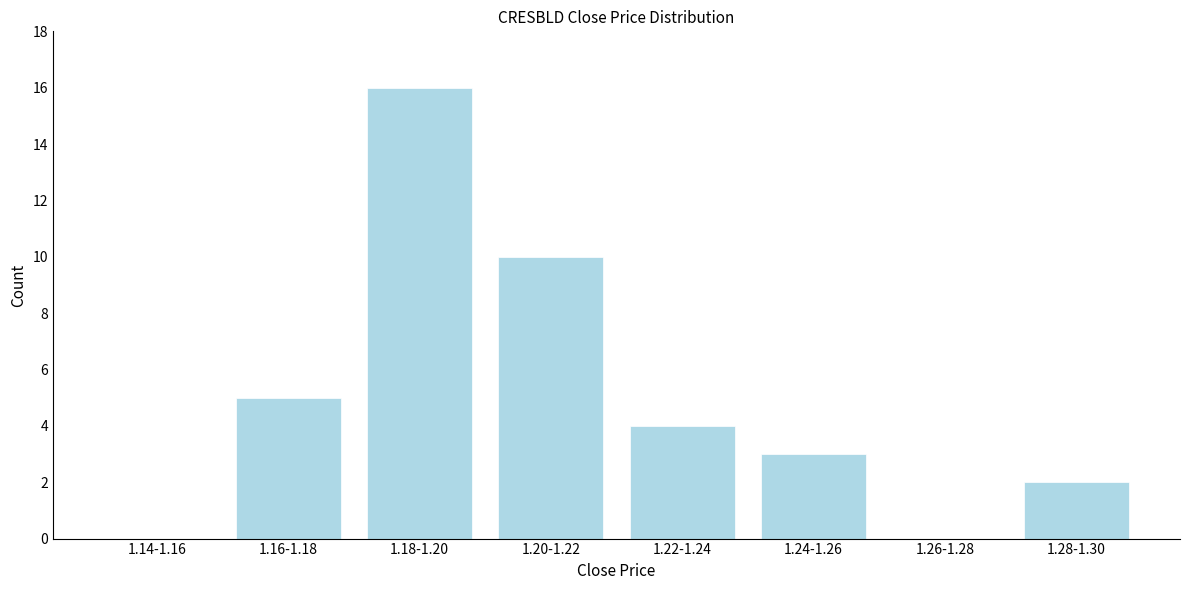

Reading left to right, what are all the values shown in this chart?

1.14-1.16=0	1.16-1.18=5	1.18-1.20=16	1.20-1.22=10	1.22-1.24=4	1.24-1.26=3	1.26-1.28=0	1.28-1.30=2